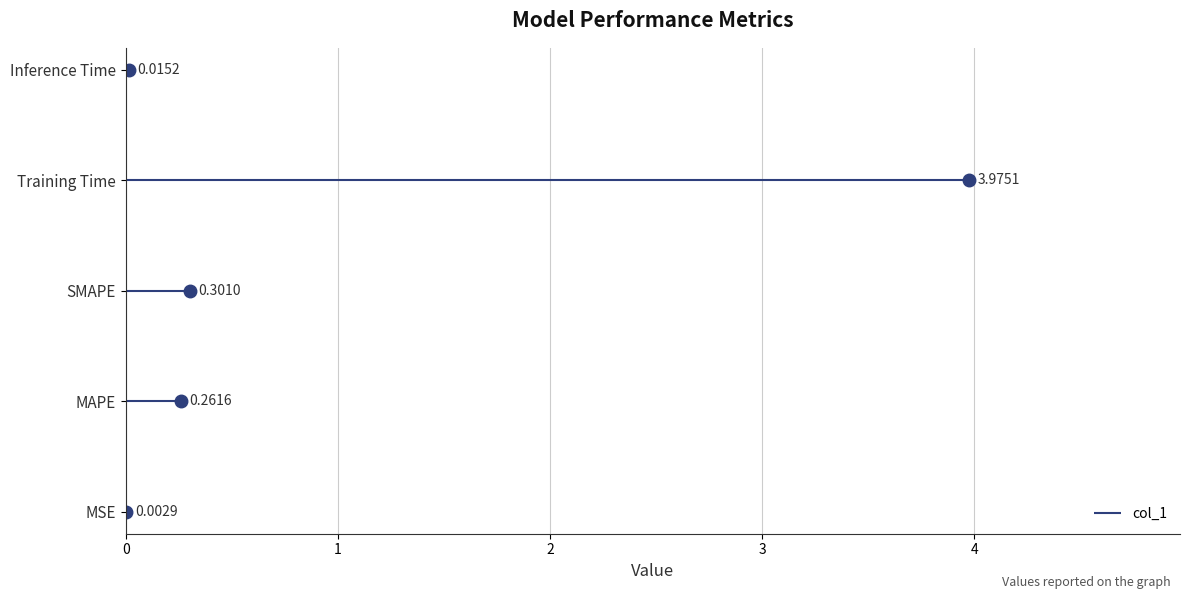

What is the change in value from SMAPE to Inference Time?

-0.3